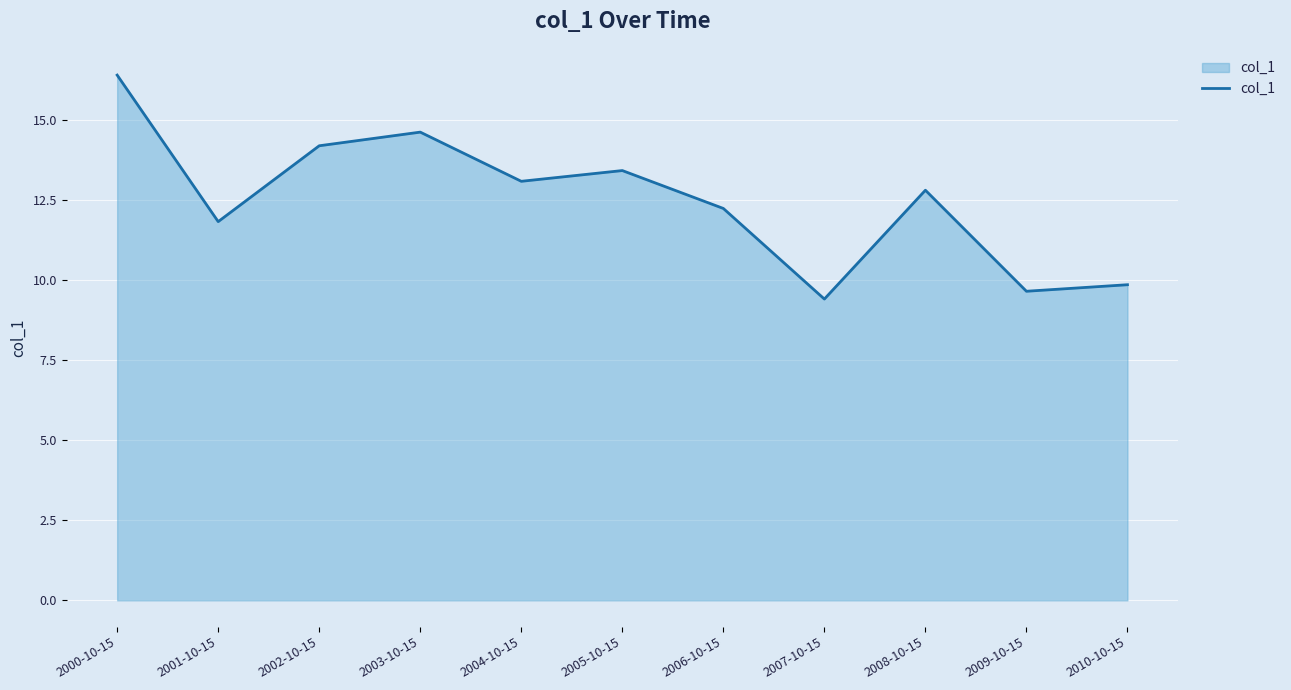

Reading left to right, transcribe all the data shown in this chart.

16.4	11.8	14.2	14.6	13.1	13.4	12.2	9.4	12.8	9.7	9.9